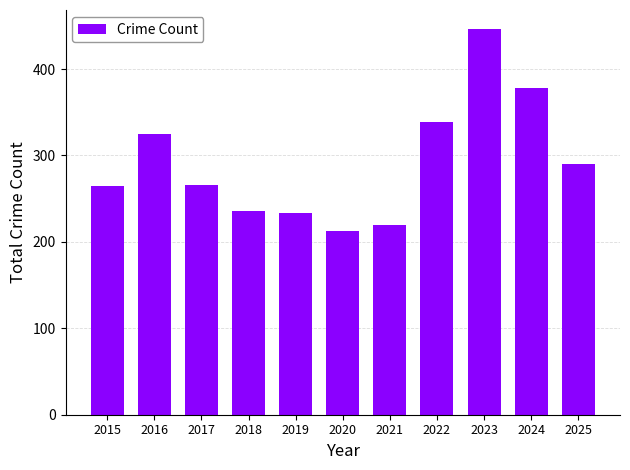

What is the ratio of the value at 2025 to the value at 2020?

1.4